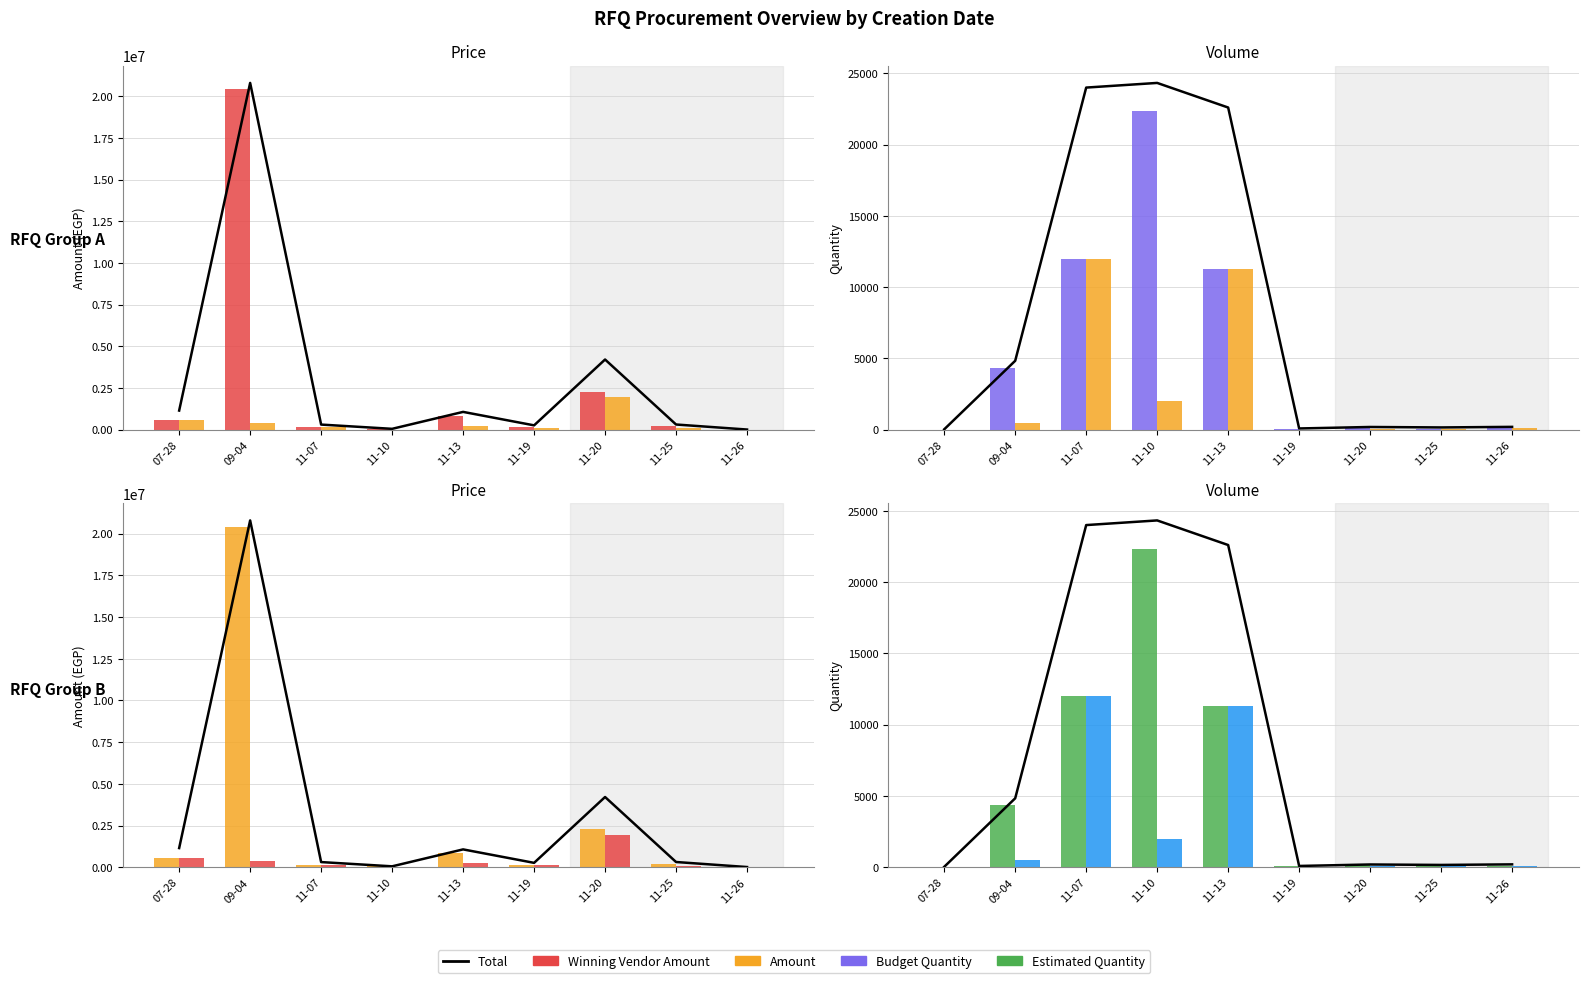

The Winning Vendor Amount series shows 20418000.0 at 09-04. True or false?

True